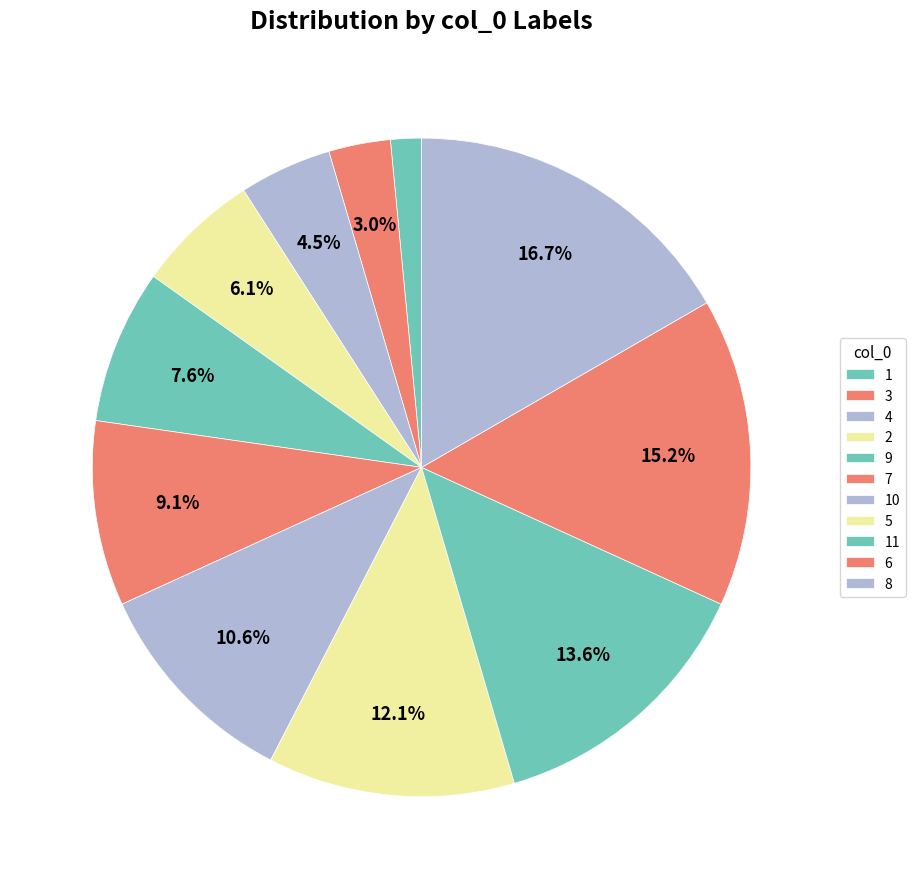

Rank the categories by value from lowest to highest.

1, 3, 4, 2, 9, 7, 10, 5, 11, 6, 8